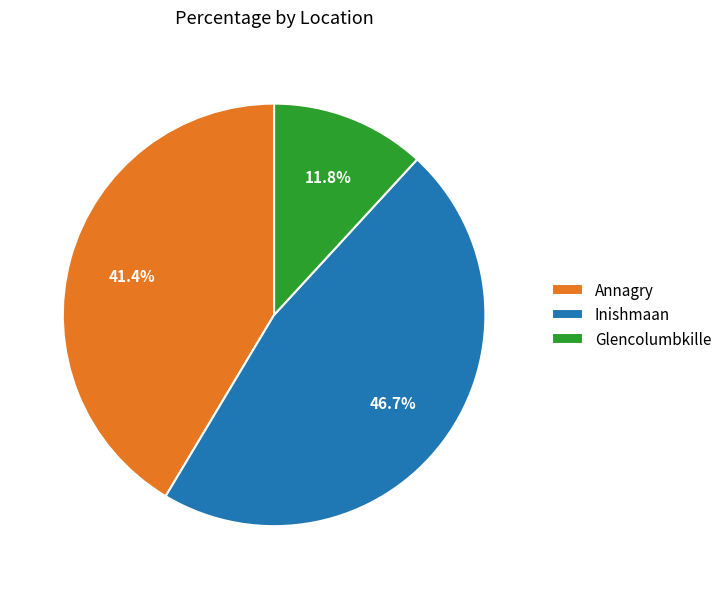

To the nearest percent, what percentage of the pie is Glencolumbkille?

12%